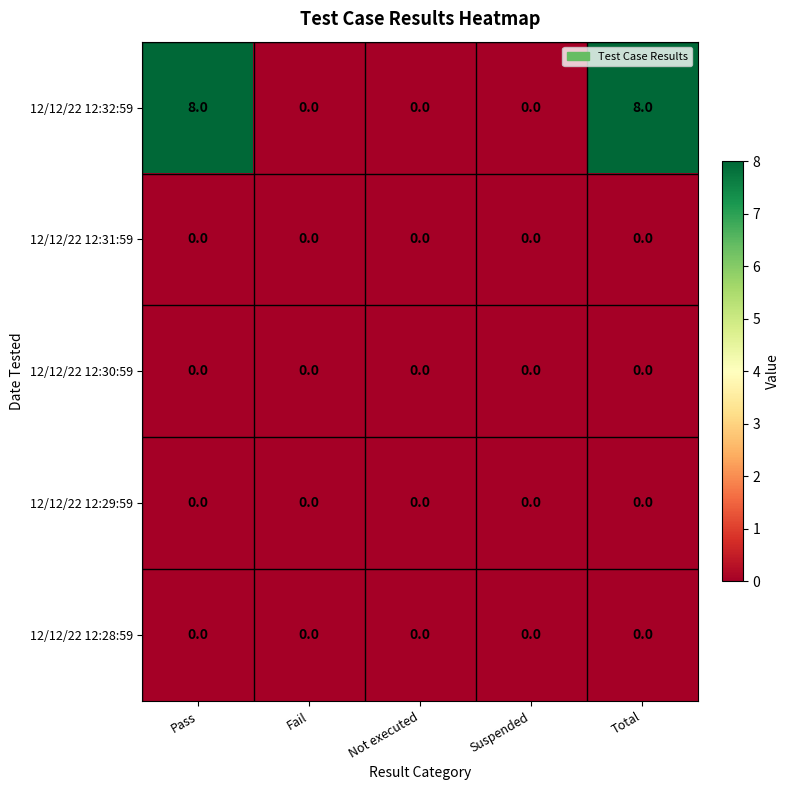

Which series changed the most between Fail and Total?

12/12/22 12:32:59